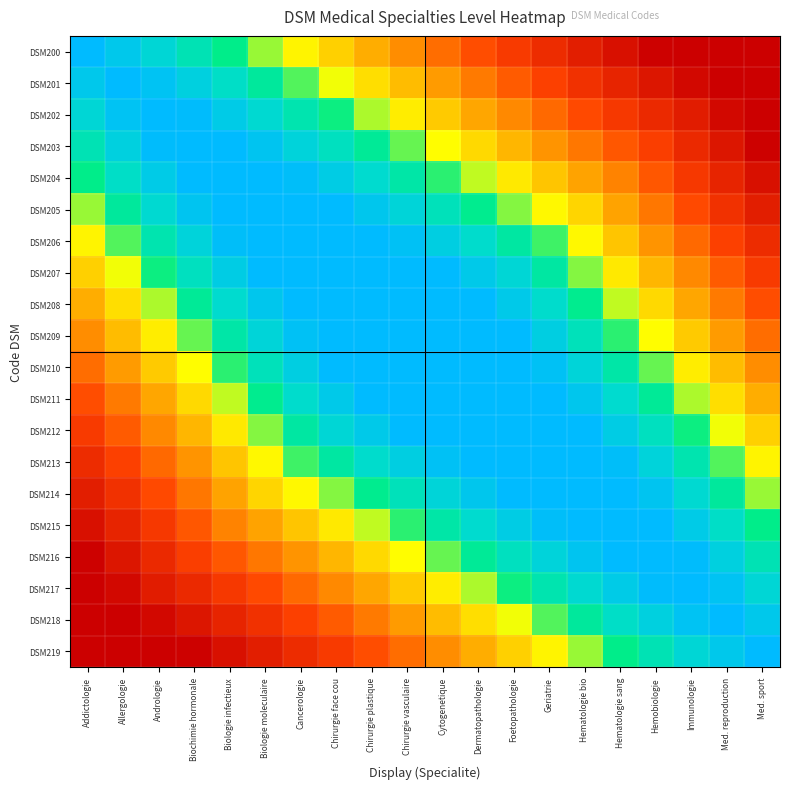

How many data points does each series have?

20